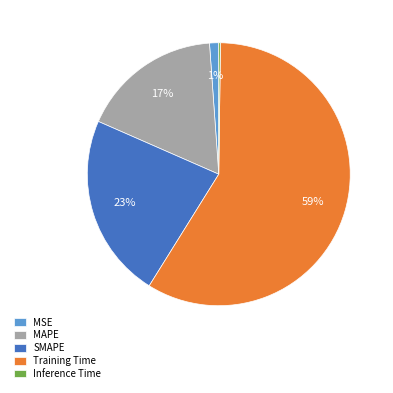

Which slice is the largest?

Training Time